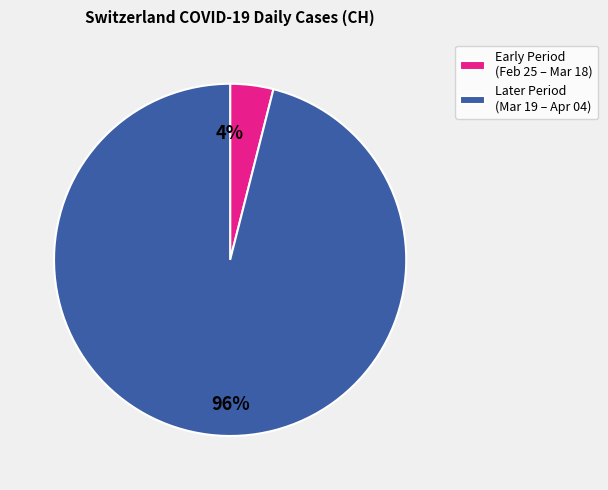

How many segments does this pie chart have?

2